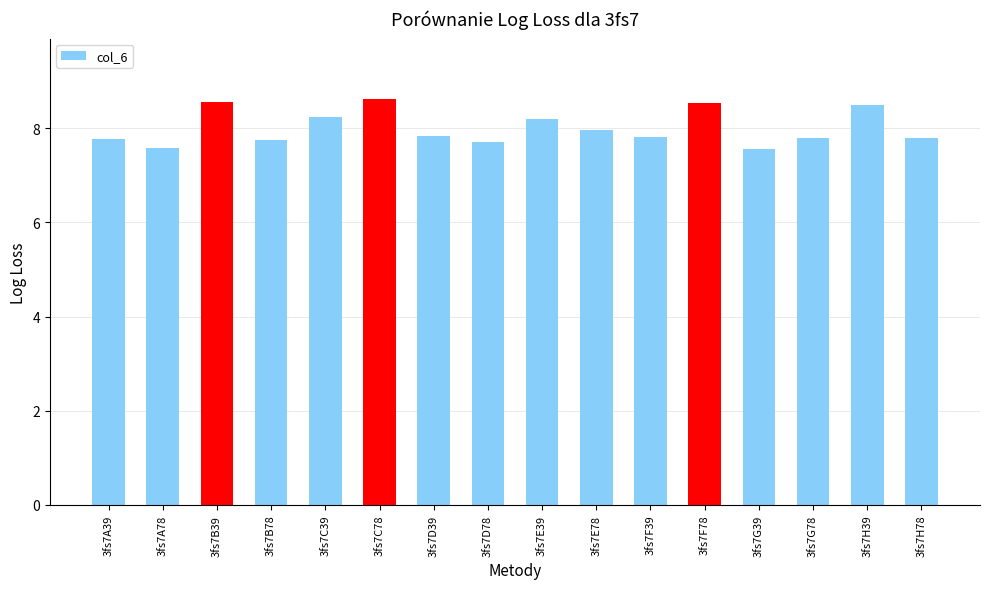

What is the change in value from 3fs7B39 to 3fs7G39?

-1.0